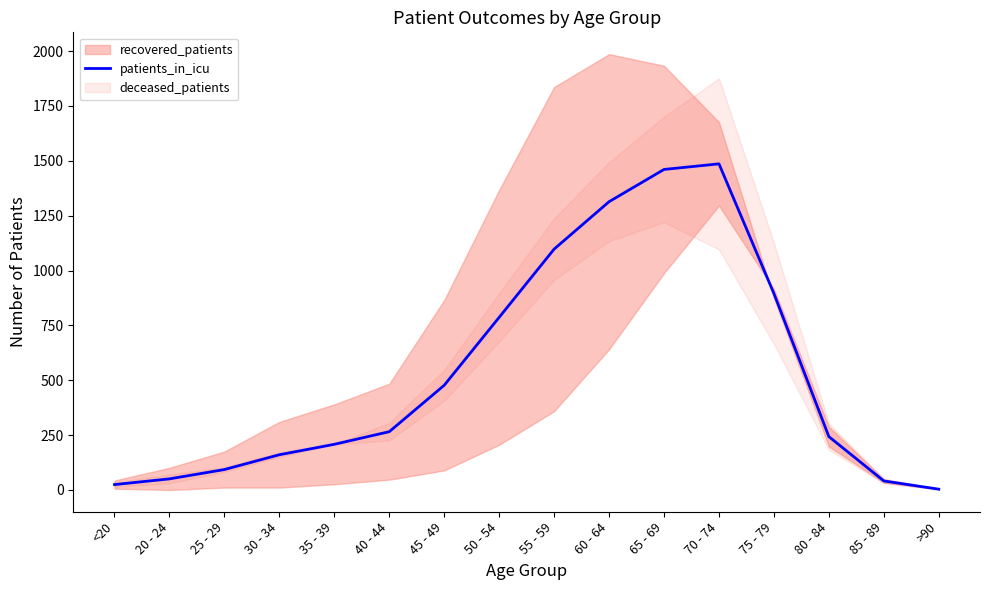

What is the sum of the values at 70 - 74 and 55 - 59?

2583.5